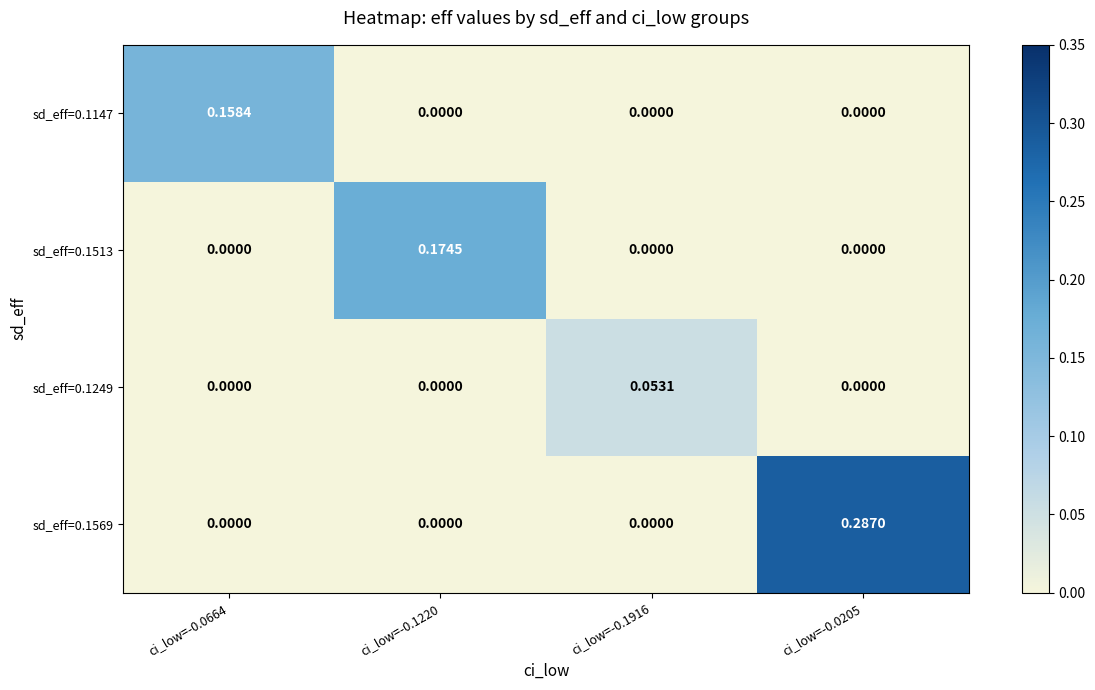

Rank the series by their maximum value, from highest to lowest.

sd_eff=0.1569, sd_eff=0.1513, sd_eff=0.1147, sd_eff=0.1249